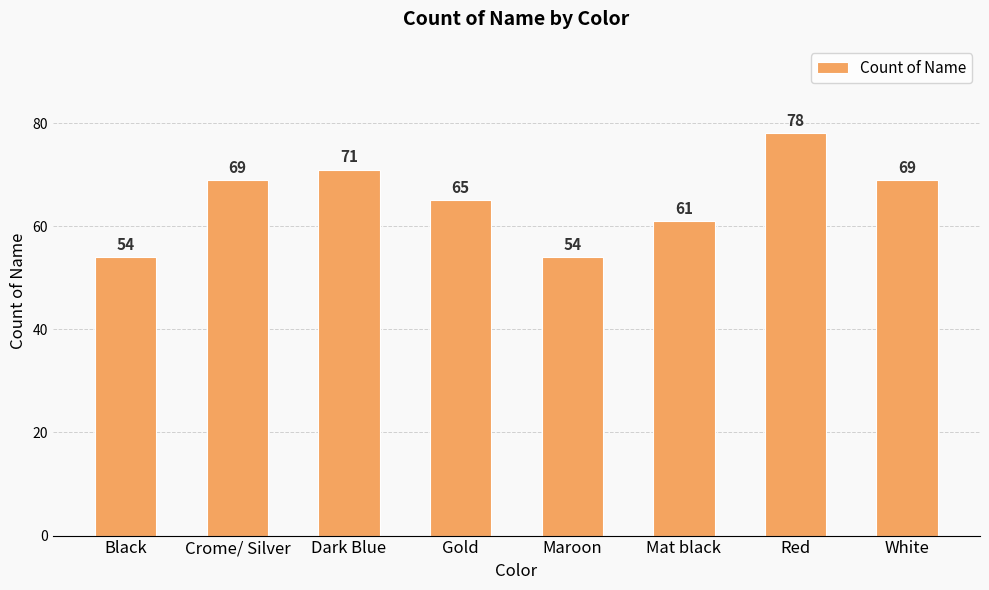

The chart shows a value of 69 at Crome/ Silver. True or false?

True